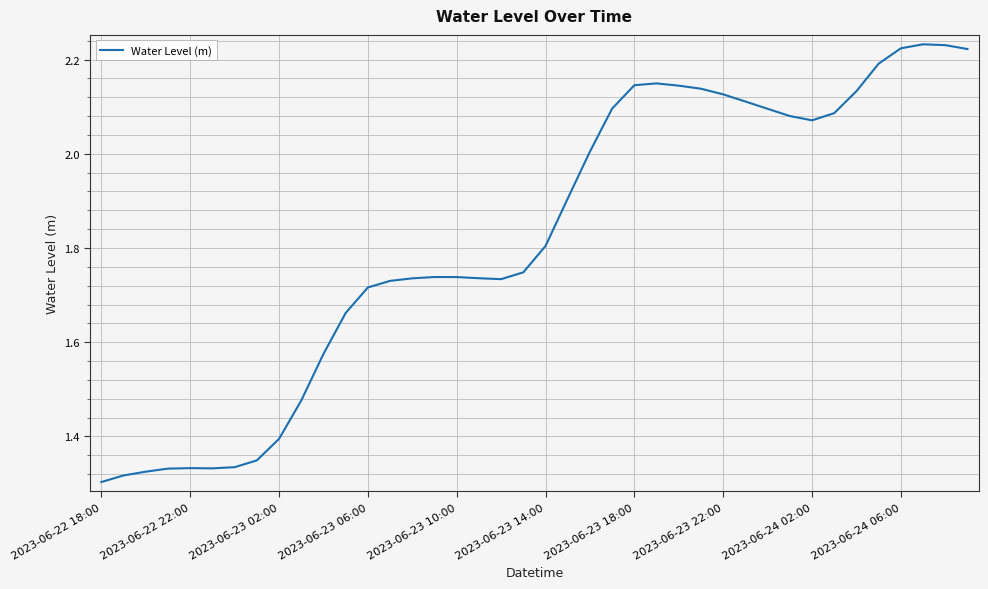

What is the difference between the maximum and minimum values?

0.9